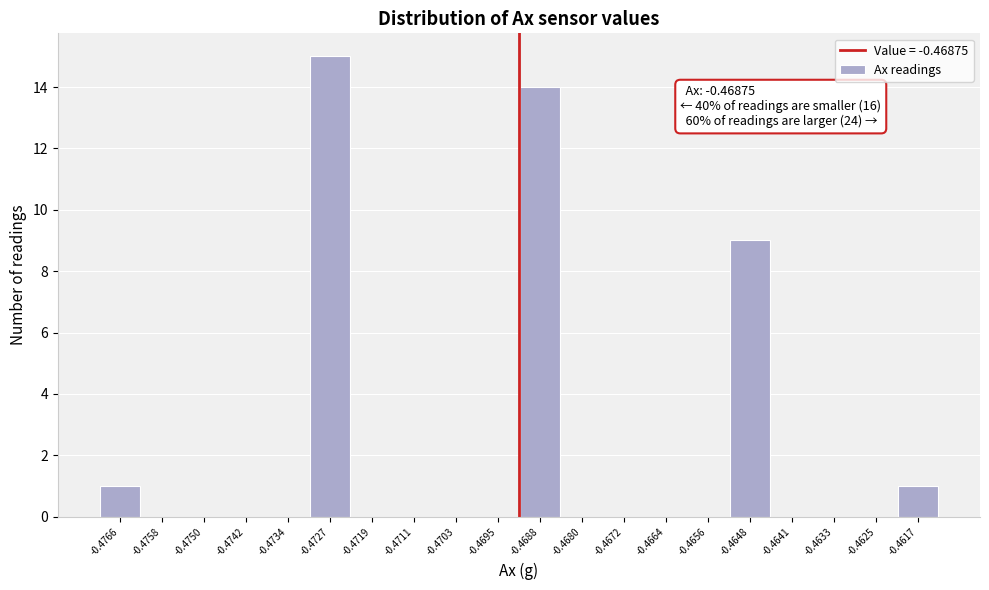

Reading left to right, extract all data points from this chart.

-0.4766=1	-0.4758=0	-0.4750=0	-0.4742=0	-0.4734=0	-0.4727=15	-0.4719=0	-0.4711=0	-0.4703=0	-0.4695=0	-0.4688=14	-0.4680=0	-0.4672=0	-0.4664=0	-0.4656=0	-0.4648=9	-0.4641=0	-0.4633=0	-0.4625=0	-0.4617=1